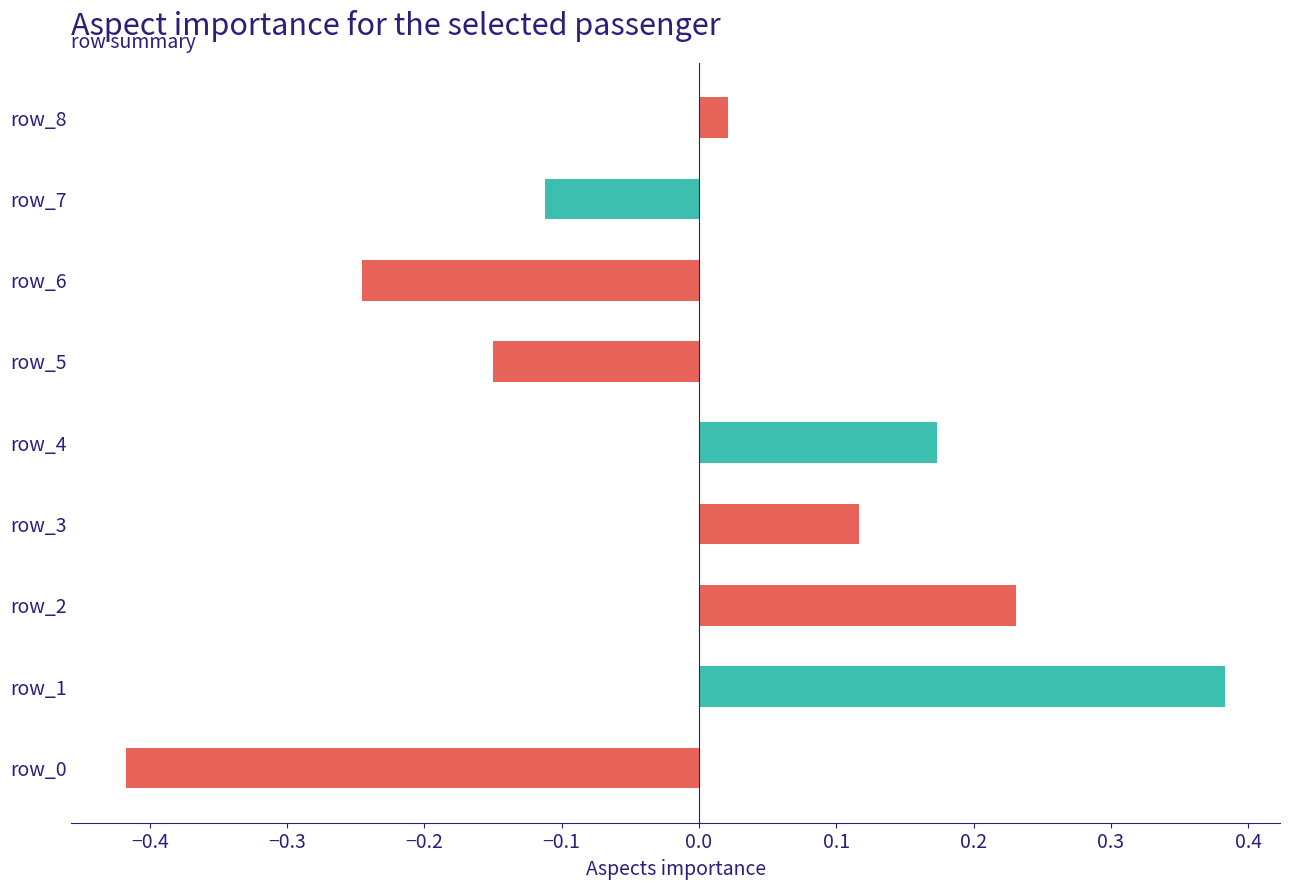

What is the sum of the values at row_4 and row_3?

0.3